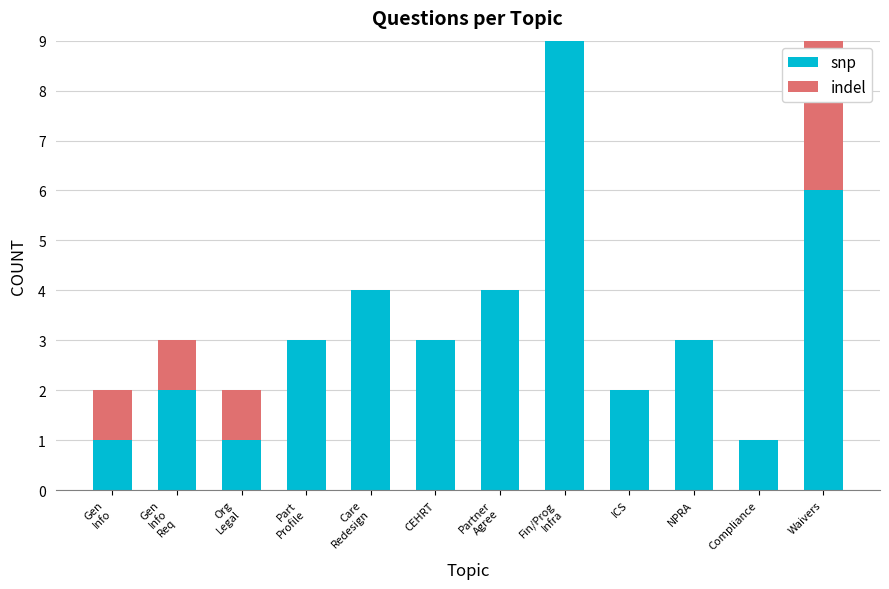

What is the maximum value for snp?

9